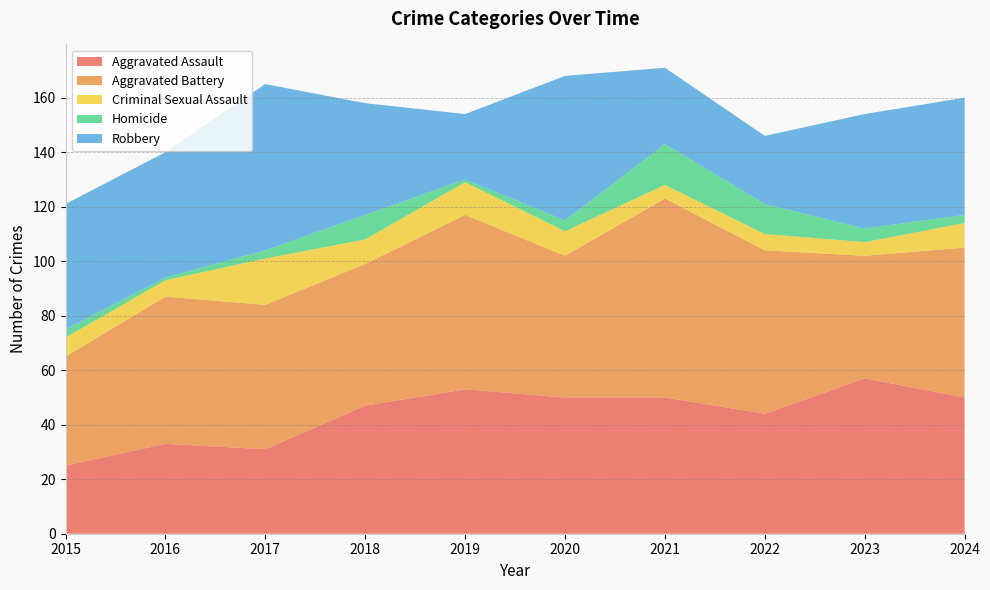

Reading left to right, list all the values displayed in this chart.

Aggravated Assault: 25	33	31	47	53	50	50	44	57	50
Aggravated Battery: 40	54	53	52	64	52	73	60	45	55
Criminal Sexual Assault: 7	6	17	9	12	9	5	6	5	9
Homicide: 3	1	3	9	1	4	15	11	5	3
Robbery: 46	46	61	41	24	53	28	25	42	43